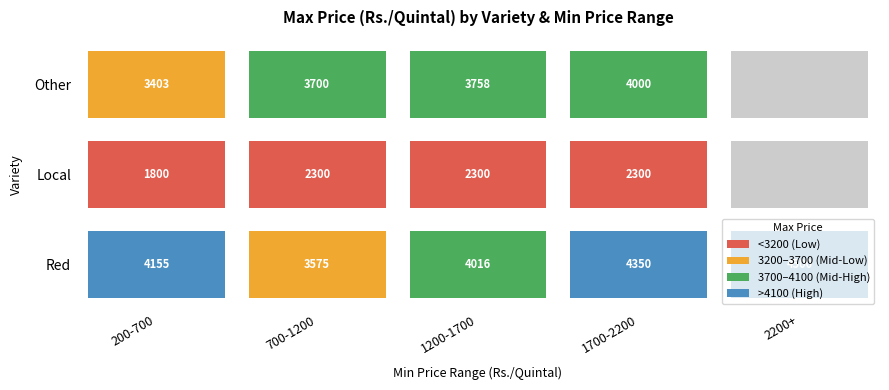

What is the sum of the Other values at 1700-2200 and 700-1200?

7700